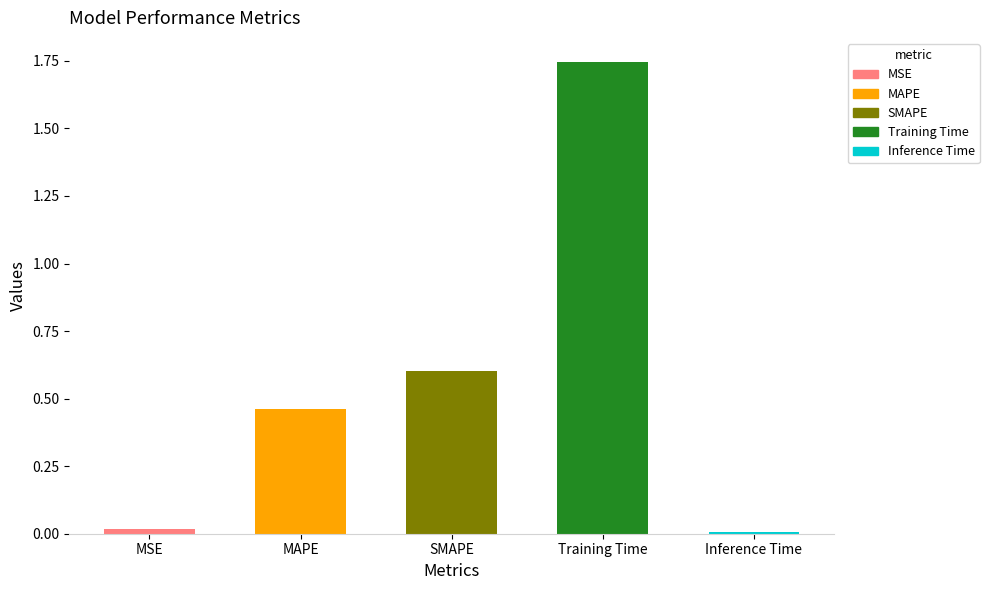

Which category has the highest value across all series?

Training Time